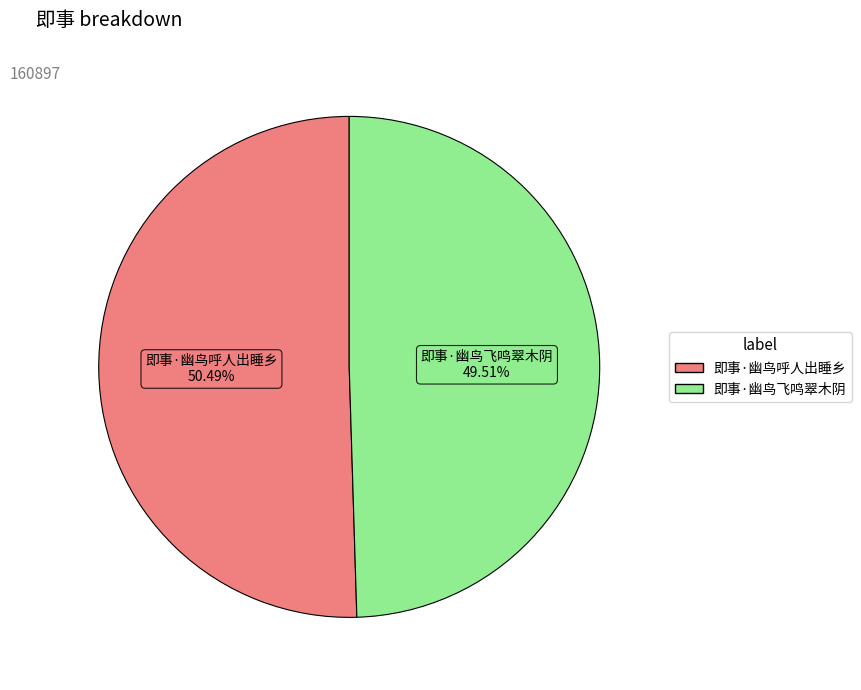

What percentage is the 即事·幽鸟呼人出睡乡 slice, to the nearest percent?

50%